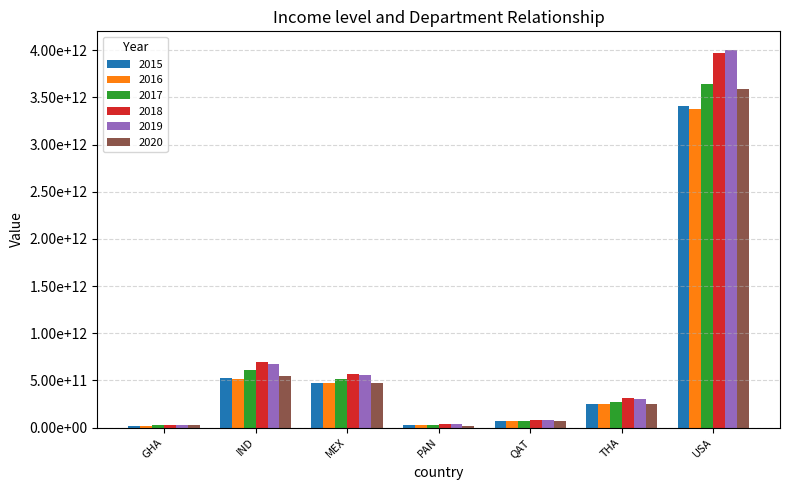

Reading right to left, list all the values displayed in this chart.

2015: 3411284000000.0	255283944026.4	70630219780.2	32602900000.0	477772353312.0	529773845232.9	22279165582.7
2016: 3381082000000.0	247113637300.8	71700549450.5	31500381218.5	469357519270.0	514858869345.6	21996492910.4
2017: 3642316000000.0	276766346951.5	71194780219.8	32919801302.2	510736371978.0	606582892875.9	25172990000.0
2018: 3968745000000.0	316847534599.6	77570329670.3	35657467007.2	563430009809.0	694097579862.4	27740645304.7
2019: 3999195000000.0	303921452758.3	80122802197.8	34210781195.0	559011970545.0	672210270766.6	31343329905.2
2020: 3585788000000.0	255277379198.3	72587087912.1	21442022988.6	470959345599.0	547676200354.4	28682367748.3